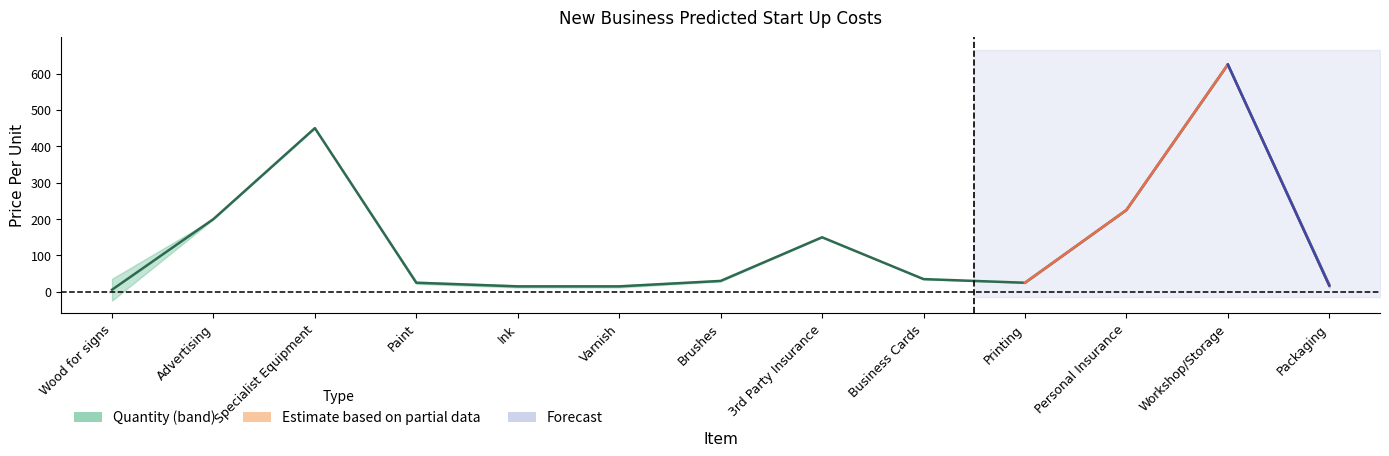

What is the value of the 8th point from the left?

150.0